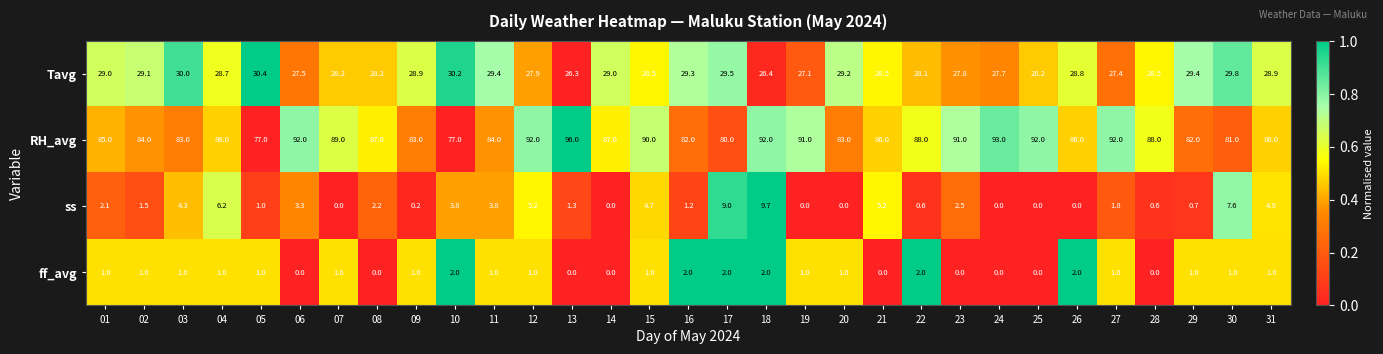

The Tavg series shows 49.0 at 03. True or false?

False